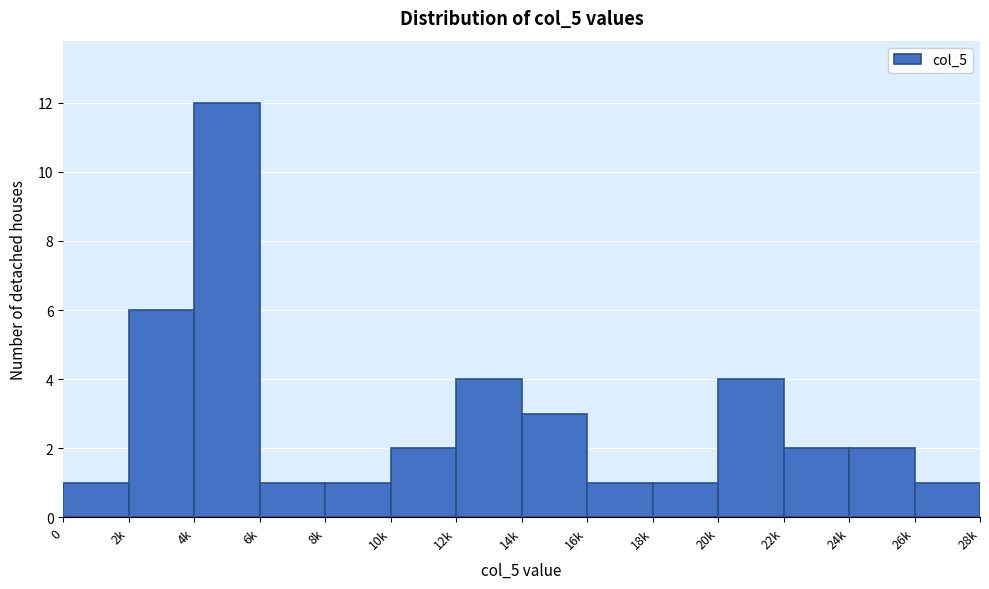

Reading left to right, transcribe all the data shown in this chart.

0=1	2k=6	4k=12	6k=1	8k=1	10k=2	12k=4	14k=3	16k=1	18k=1	20k=4	22k=2	24k=2	26k=1